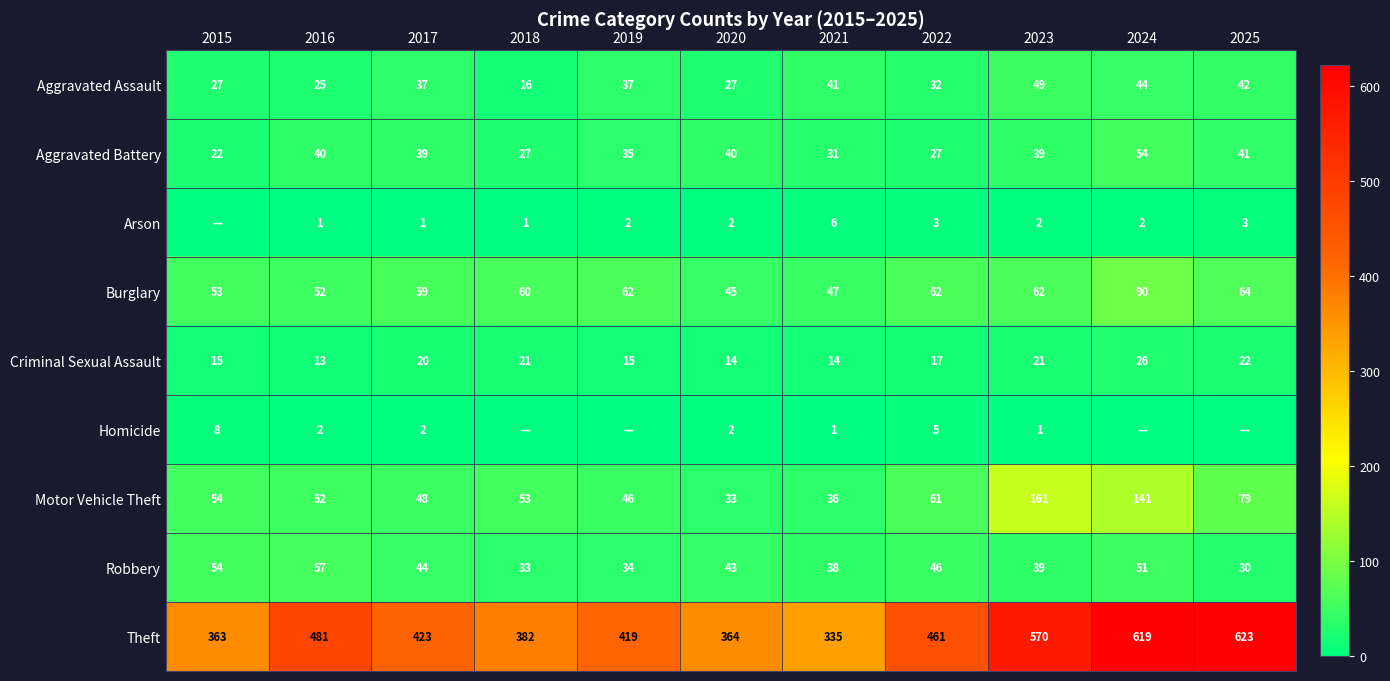

Is it true that Criminal Sexual Assault equals 8 at 2016?

False